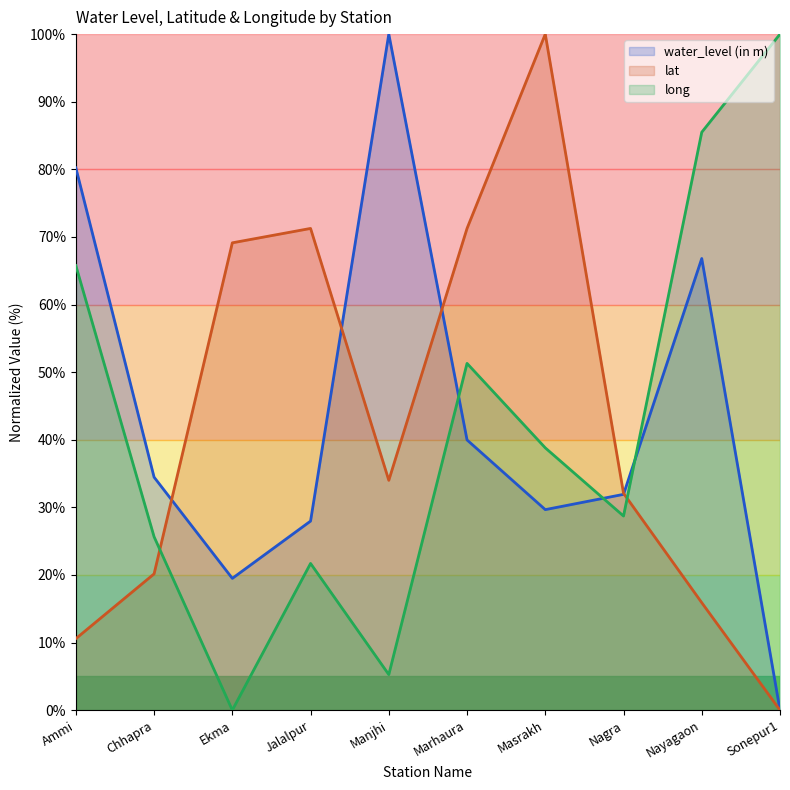

What is the sum of the water_level (in m) values at Nagra and Nayagaon?

98.7